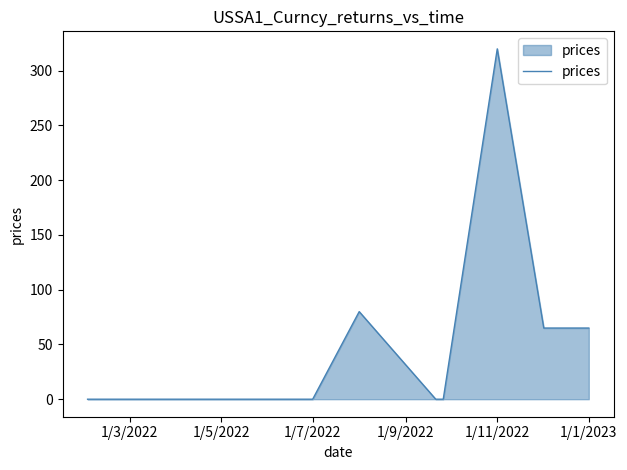

What is the greatest value displayed?

320